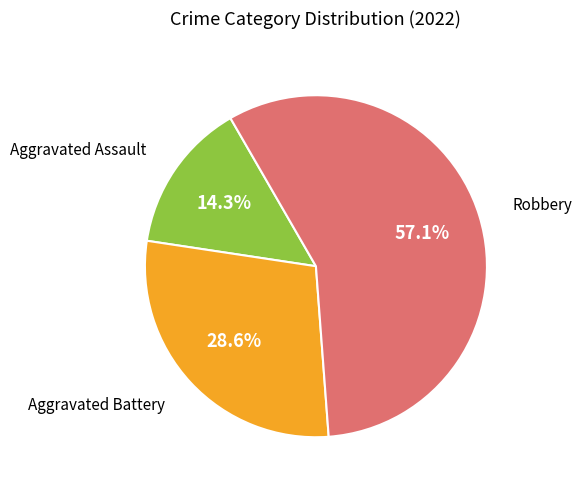

To the nearest percent, what is the difference between the largest and smallest slice percentages?

43%